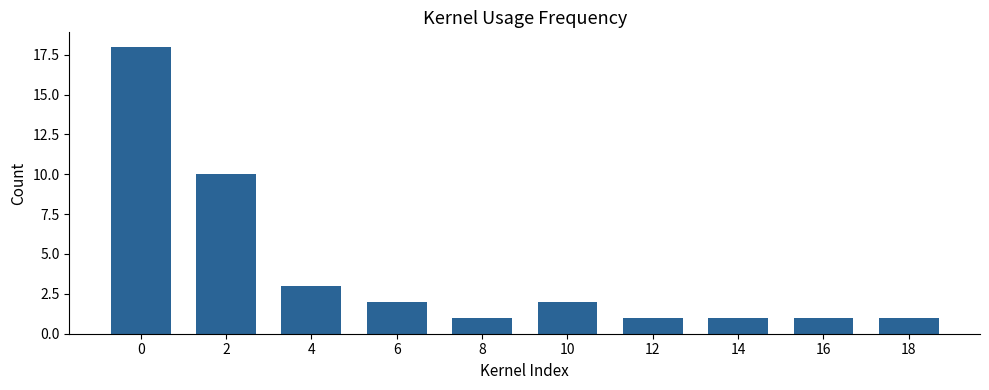

True or false: the data shows 0 at 12.

False